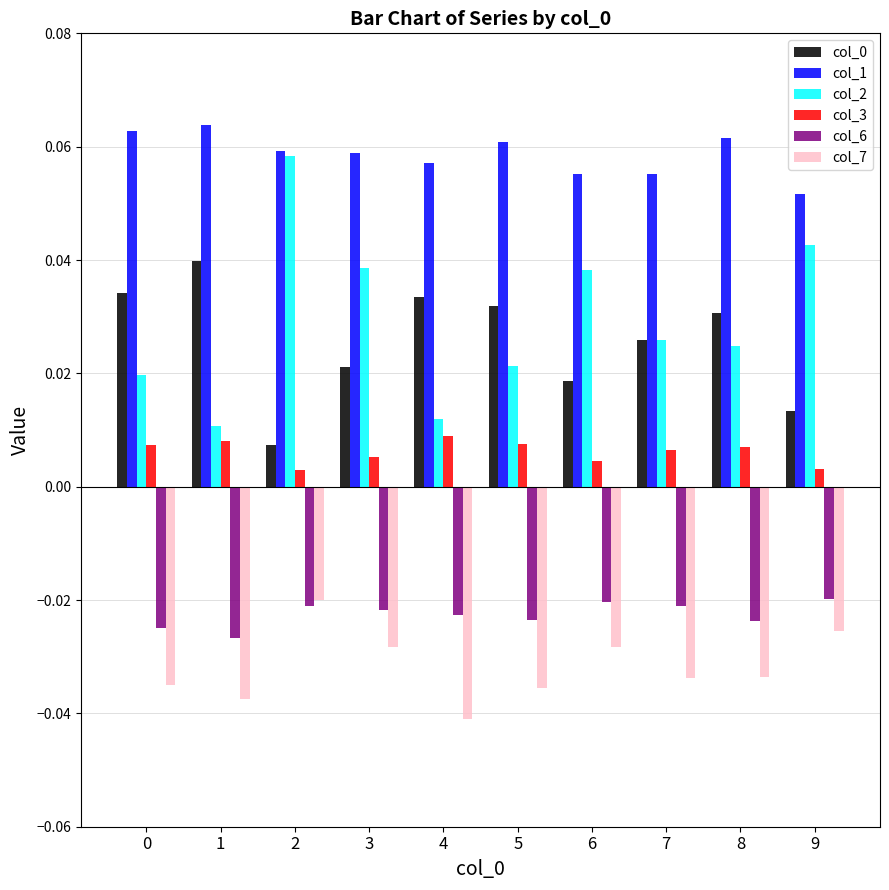

Which series has the largest range (max minus min)?

col_2